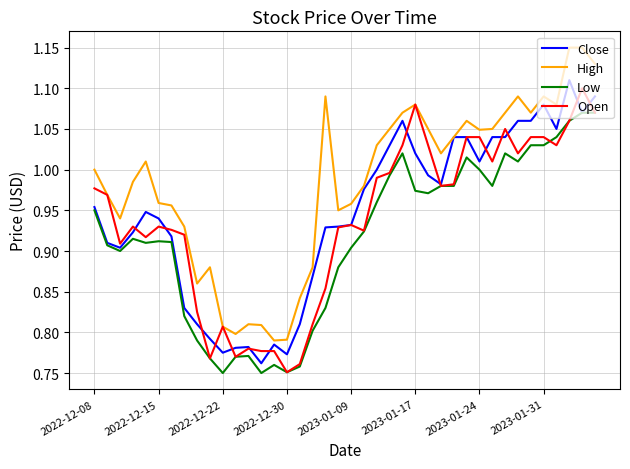

What is the sum of all Close values?

37.8